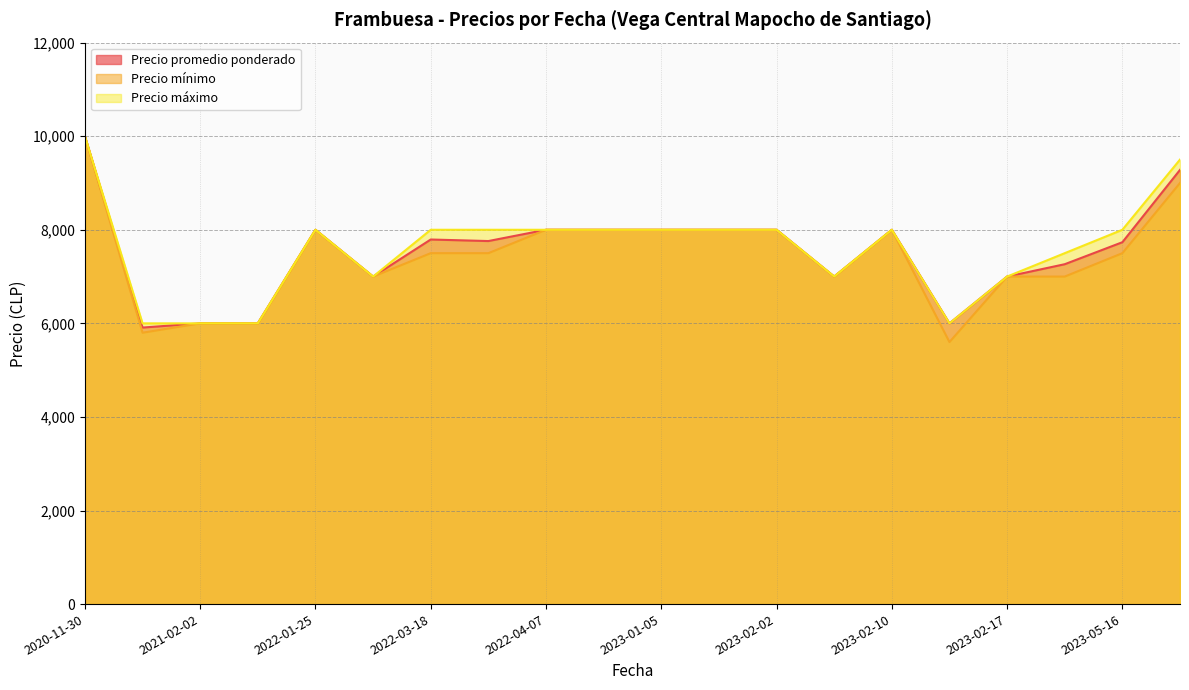

What is the difference between the maximum and minimum values in the Precio mínimo series?

4400